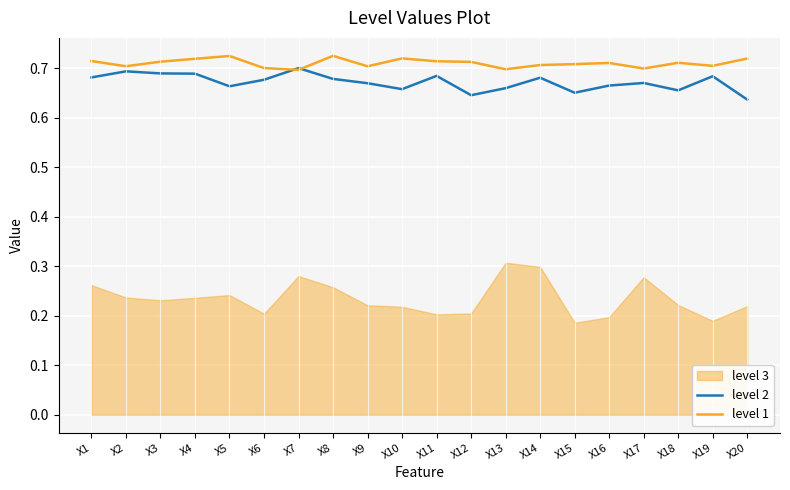

At which category does level 2 reach its first local peak?

X2